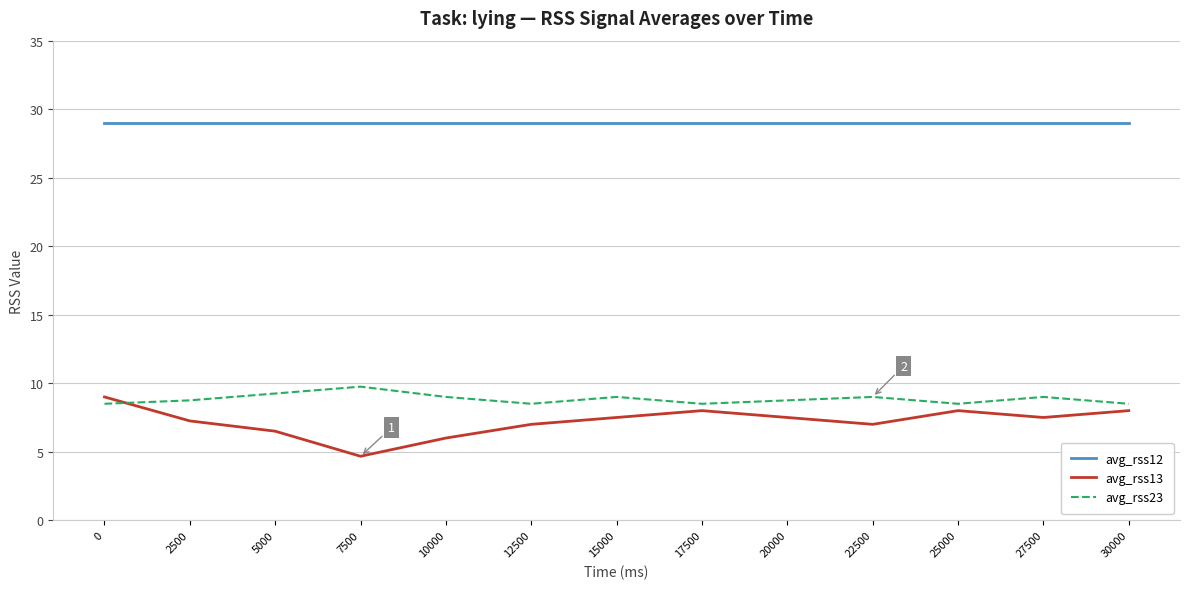

Where do avg_rss23 and avg_rss13 first cross each other?

0 and 2500